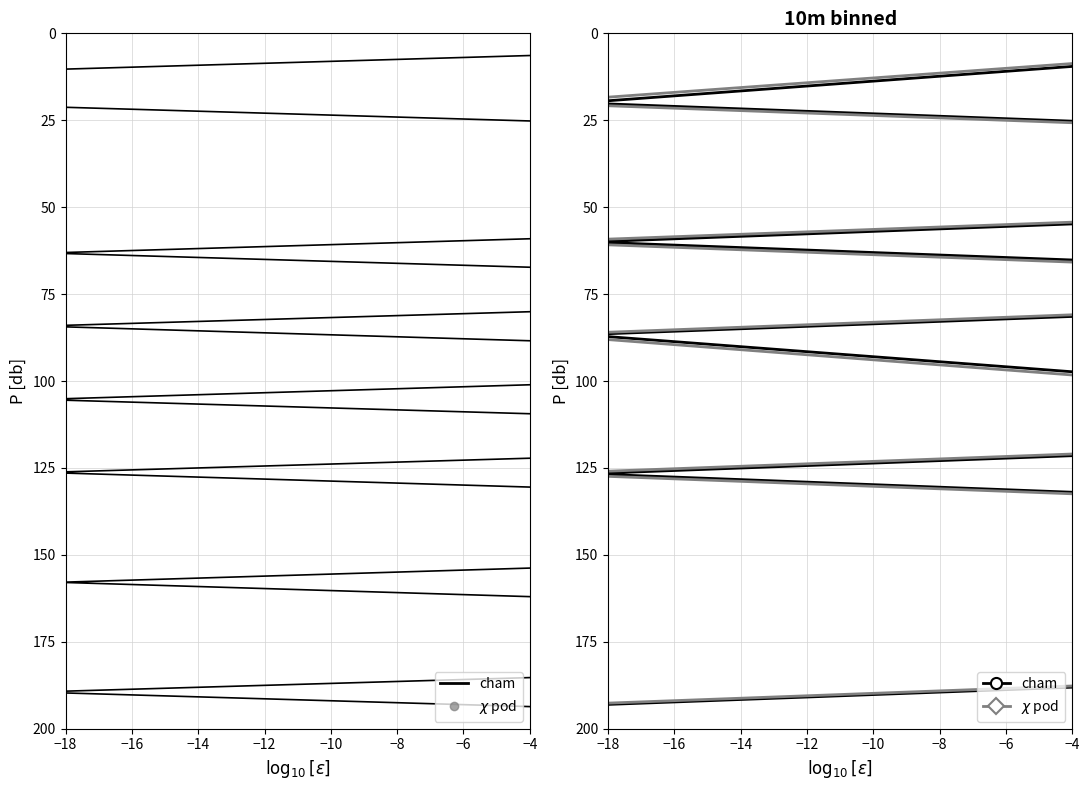

What are all the series names shown in the legend?

cham, $\chi$ pod